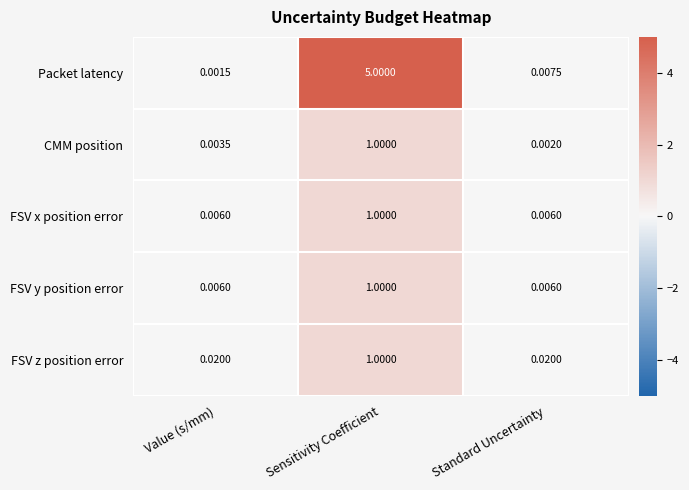

At which label is Packet latency closest to 2?

Standard Uncertainty